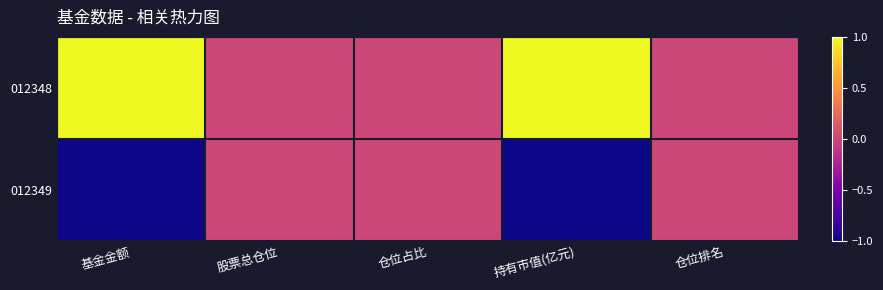

What is the minimum value shown in the chart?

-1